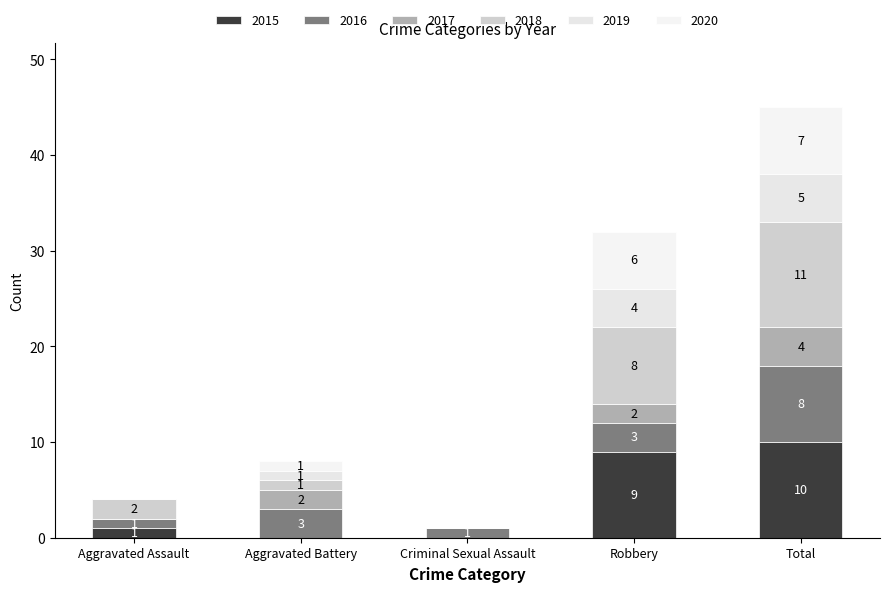

Count the number of data series in this chart.

6